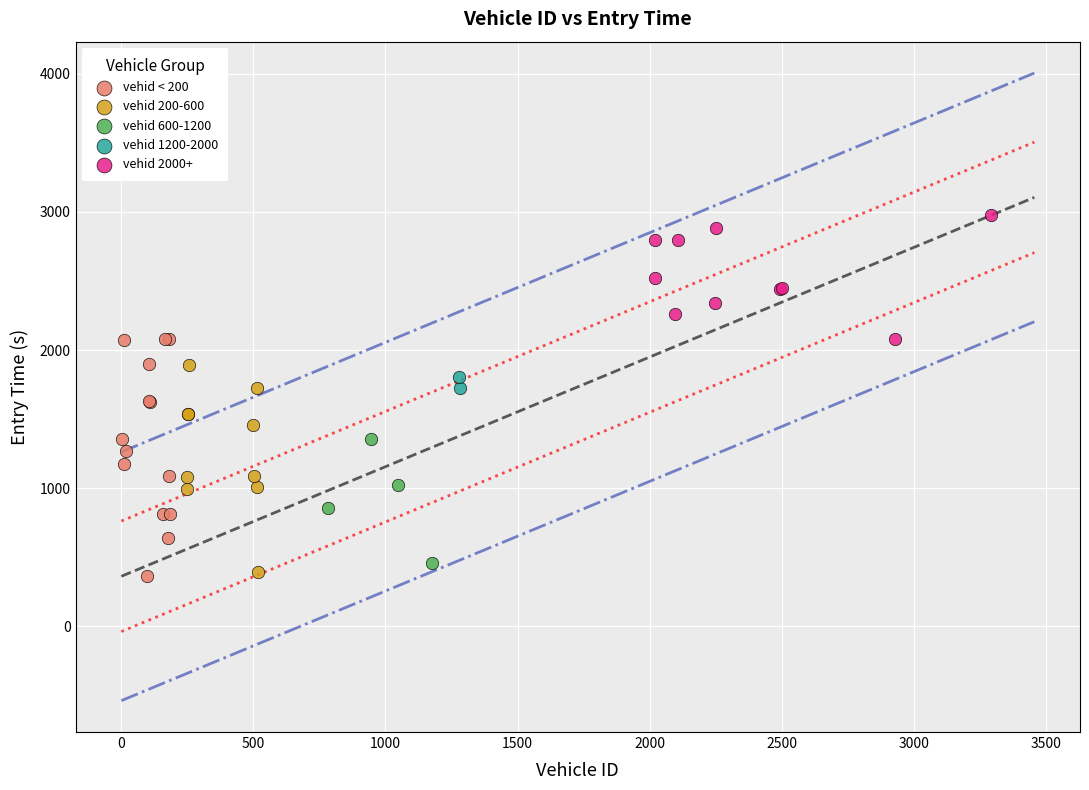

What are all the series names shown in the legend?

vehid < 200, vehid 200-600, vehid 600-1200, vehid 1200-2000, vehid 2000+